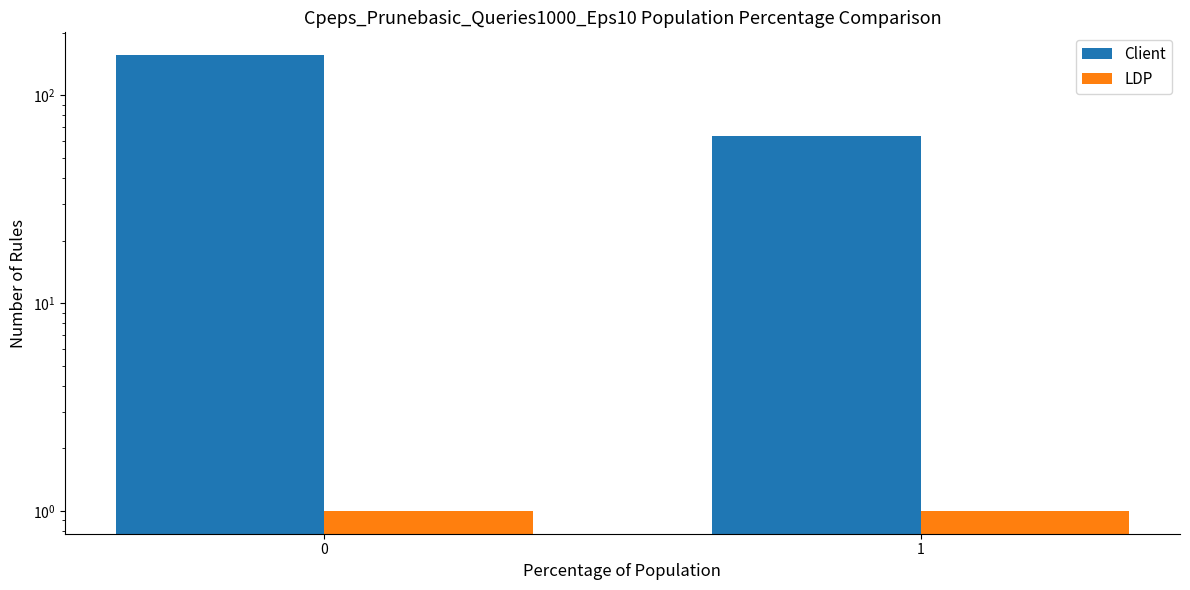

True or false: Client has a value of 108 at 1.

False